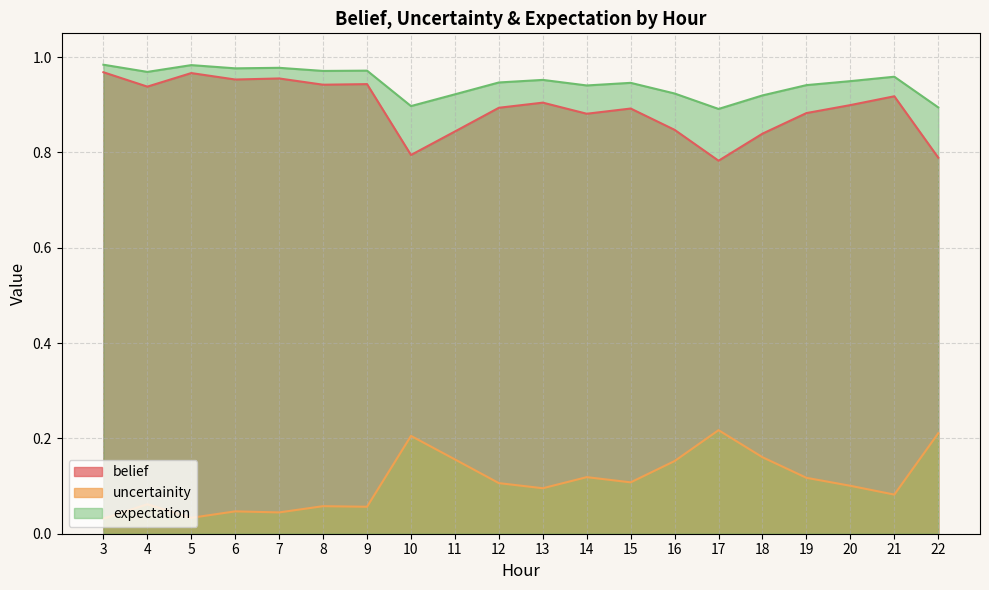

How many interior local peaks does the belief series have?

6